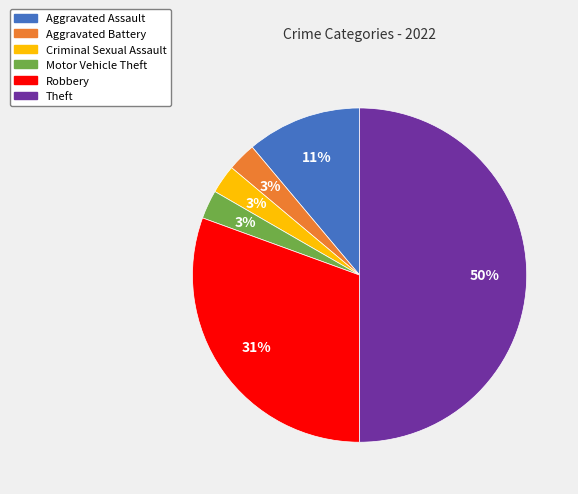

Is Criminal Sexual Assault the majority of the pie?

No